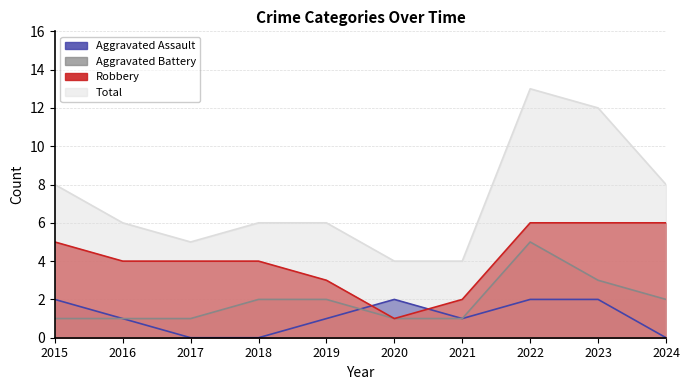

Which category has the highest value in the Total series?

2022